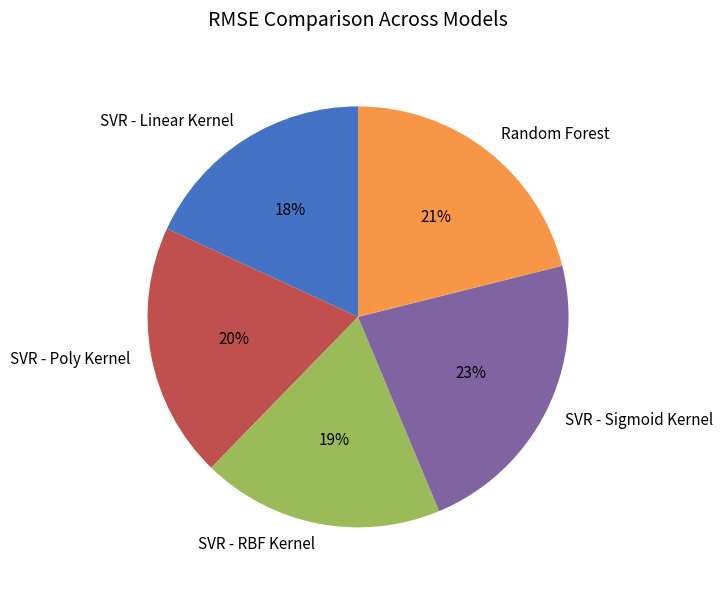

What percentage is the SVR - Poly Kernel slice, to the nearest percent?

20%